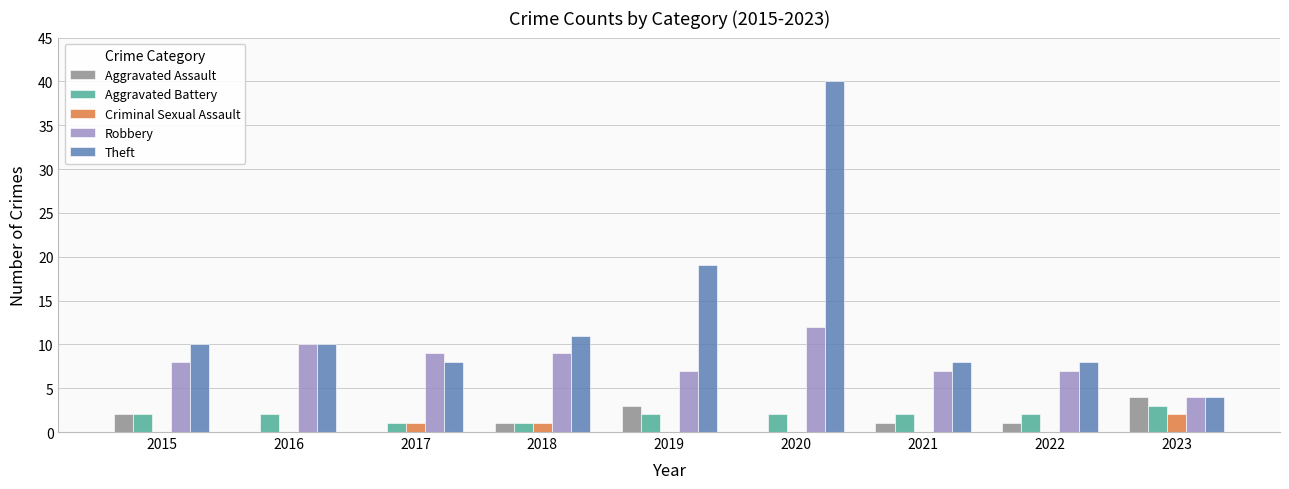

What is the sum of all Robbery values?

73